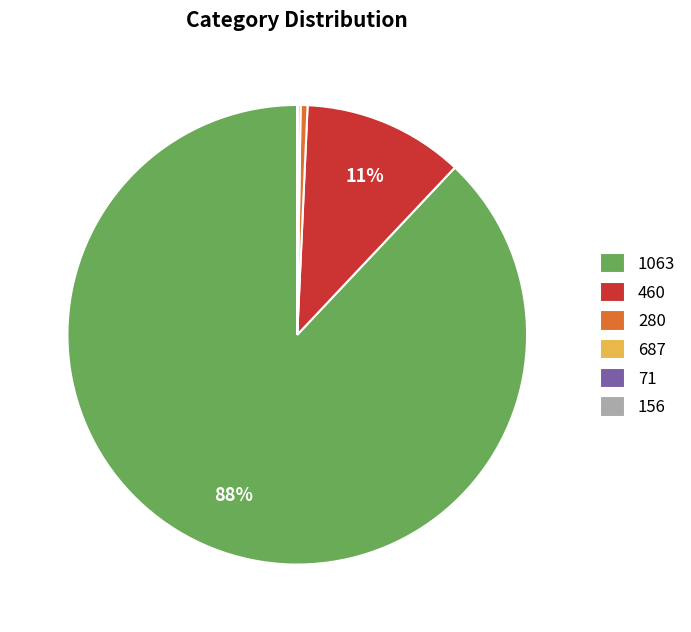

Which slice is the largest?

1063